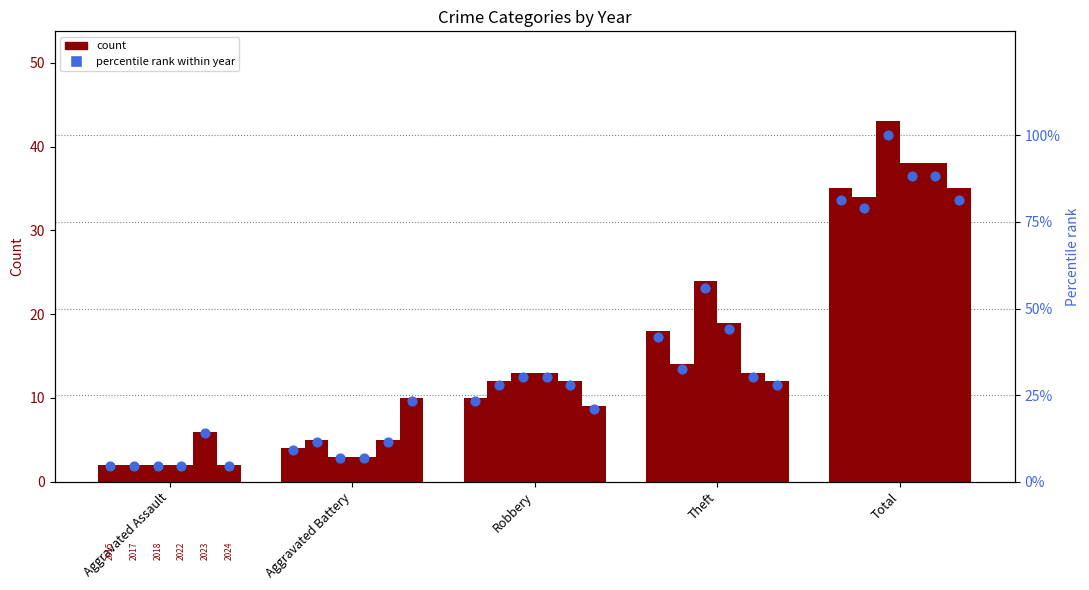

Approximately how many times larger is the value at Aggravated Battery compared to Robbery?

0.4